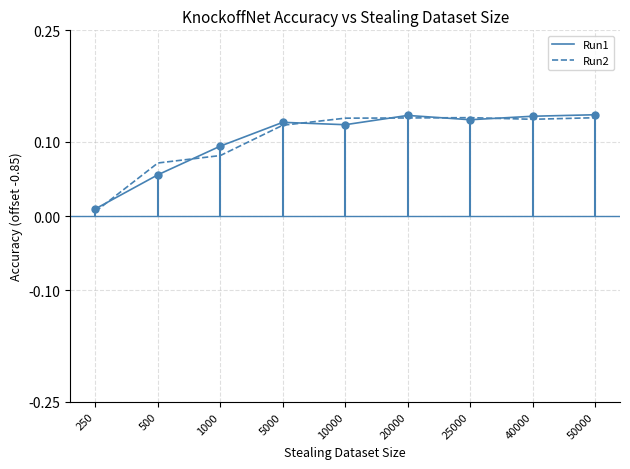

Which has a higher value, 1000 or 40000?

40000